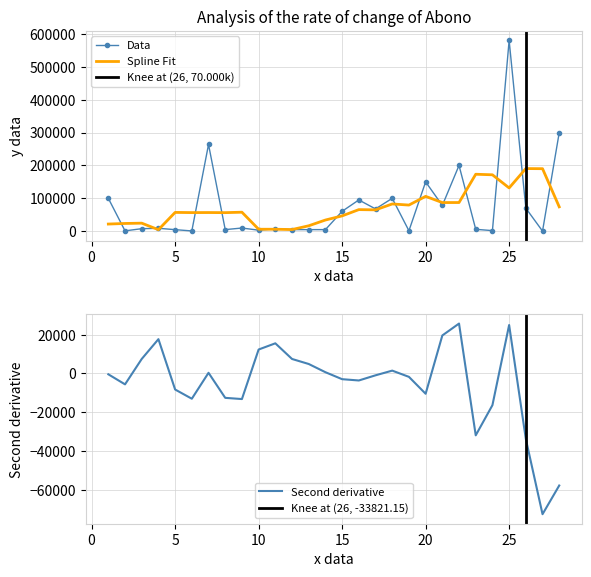

What is the value of the 28th point from the left?

300000.0